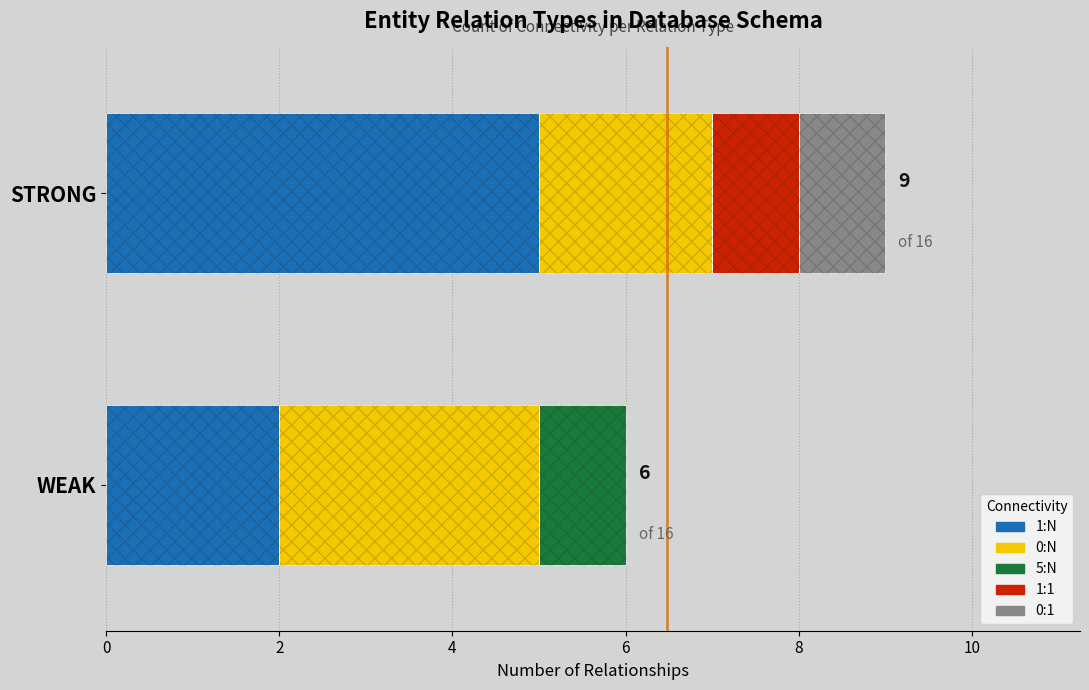

What position from the left is STRONG?

2